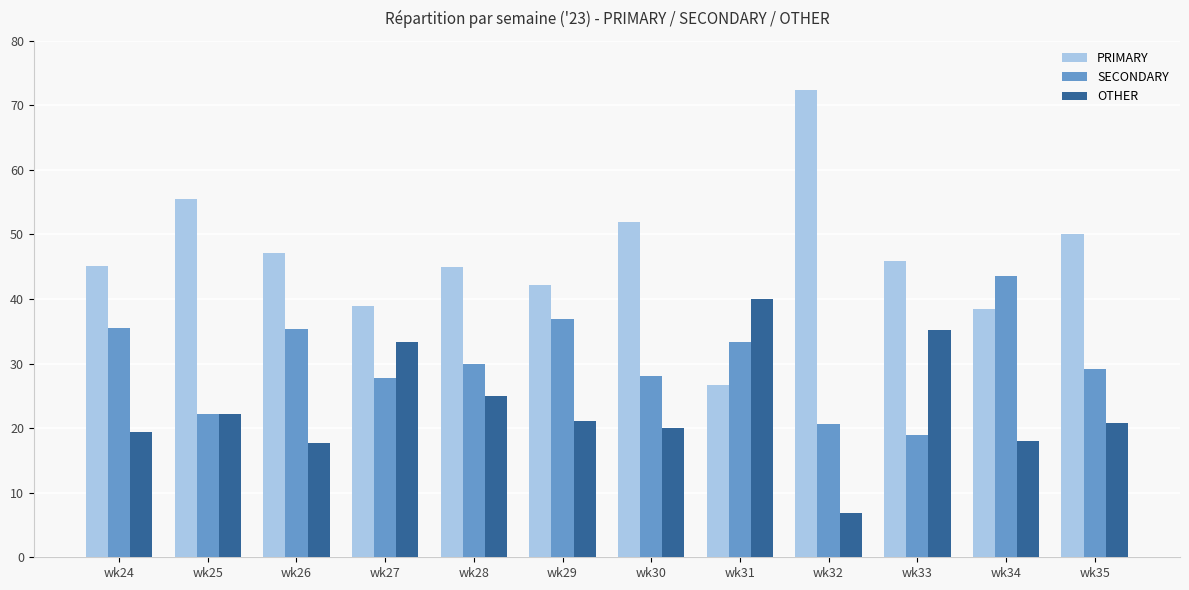

How many groups of bars are there?

12